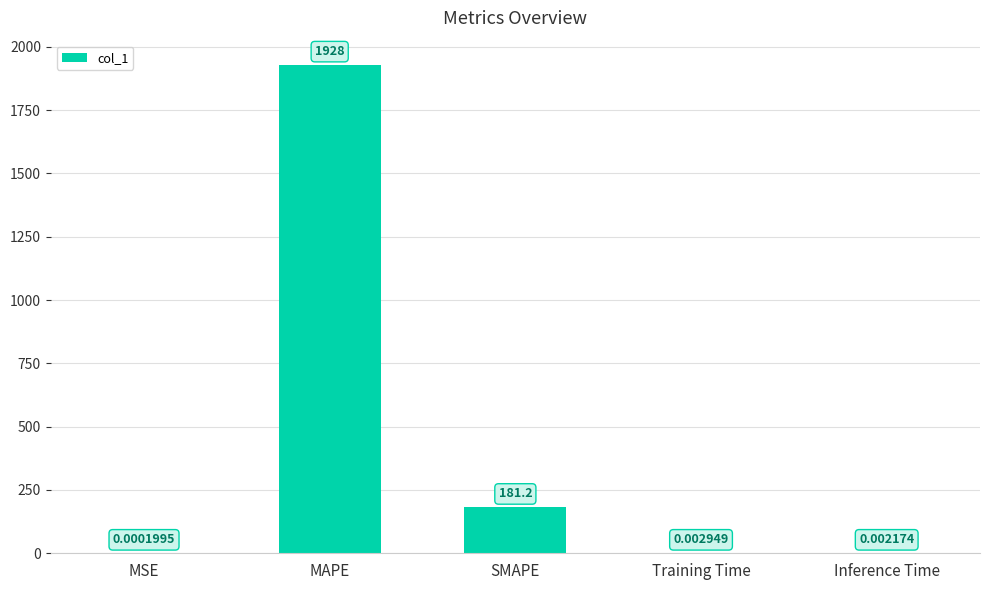

Which has a higher value, MAPE or Inference Time?

MAPE